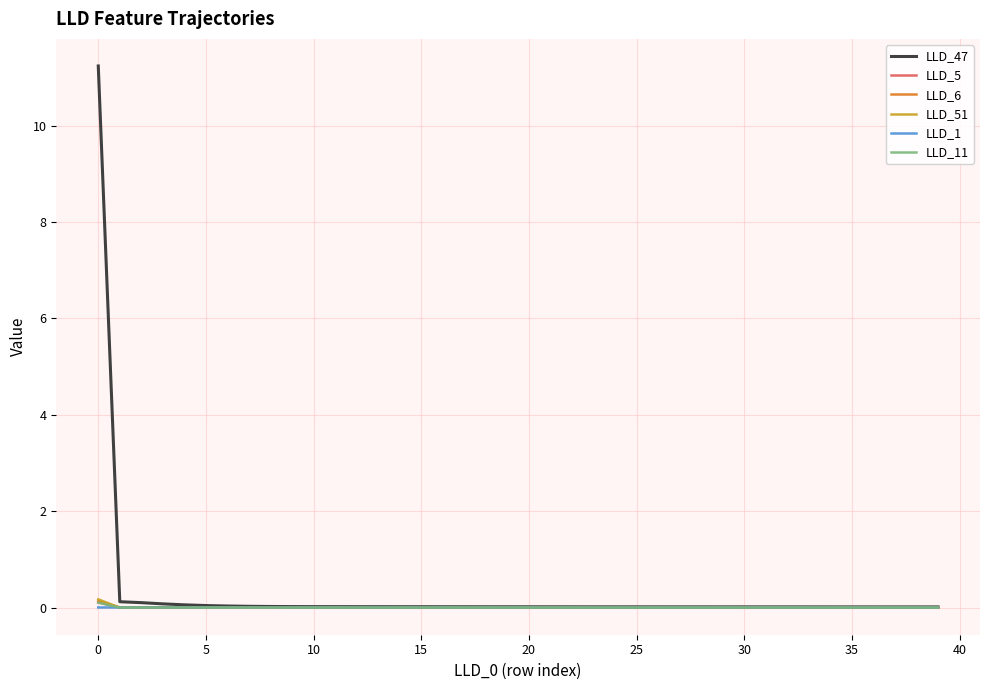

Is this an area chart (filled region under the line)?

No